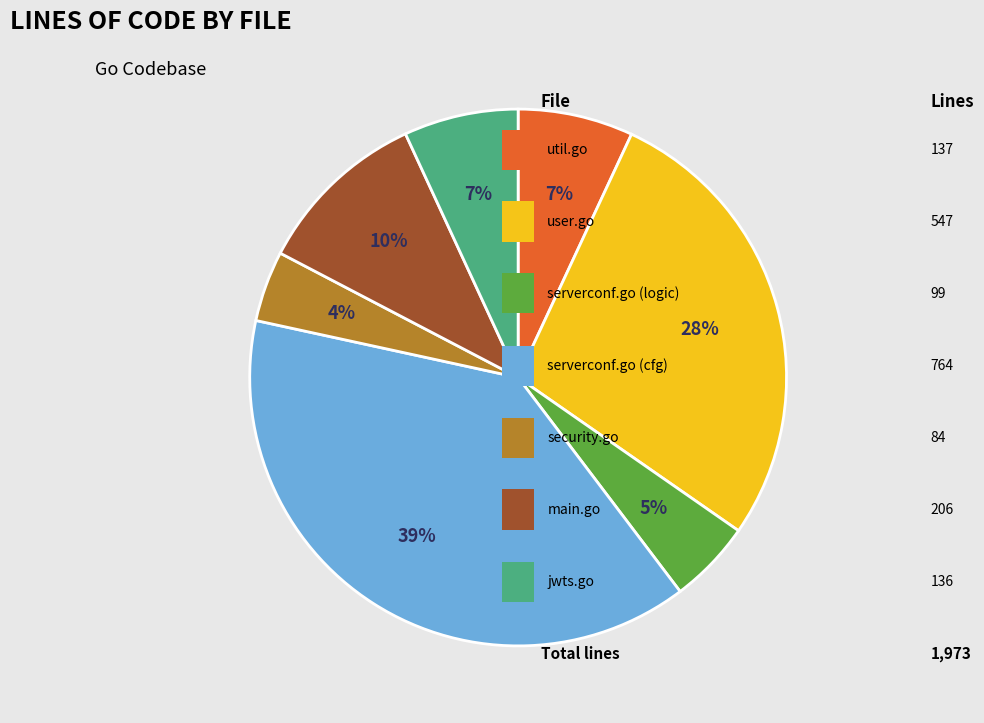

To the nearest percent, what is the average slice percentage?

14%